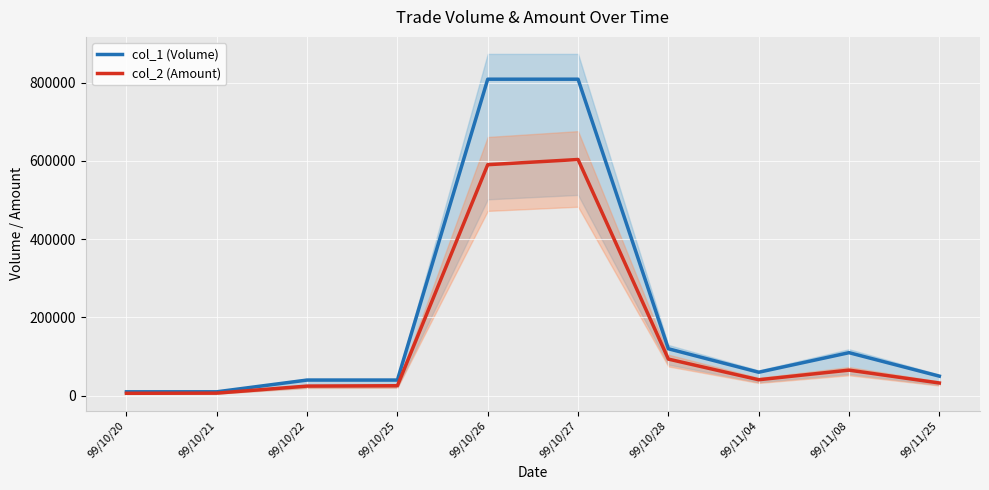

List the series in order of their overall mean, highest first.

col_1 (Volume), col_2 (Amount)